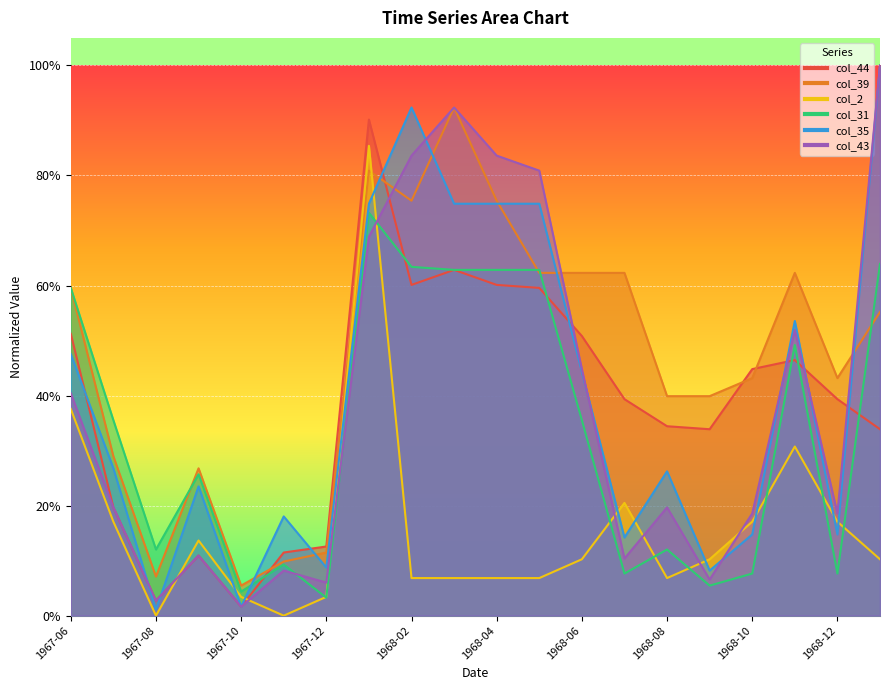

What is the label of the 10th point from the left?

1968-03